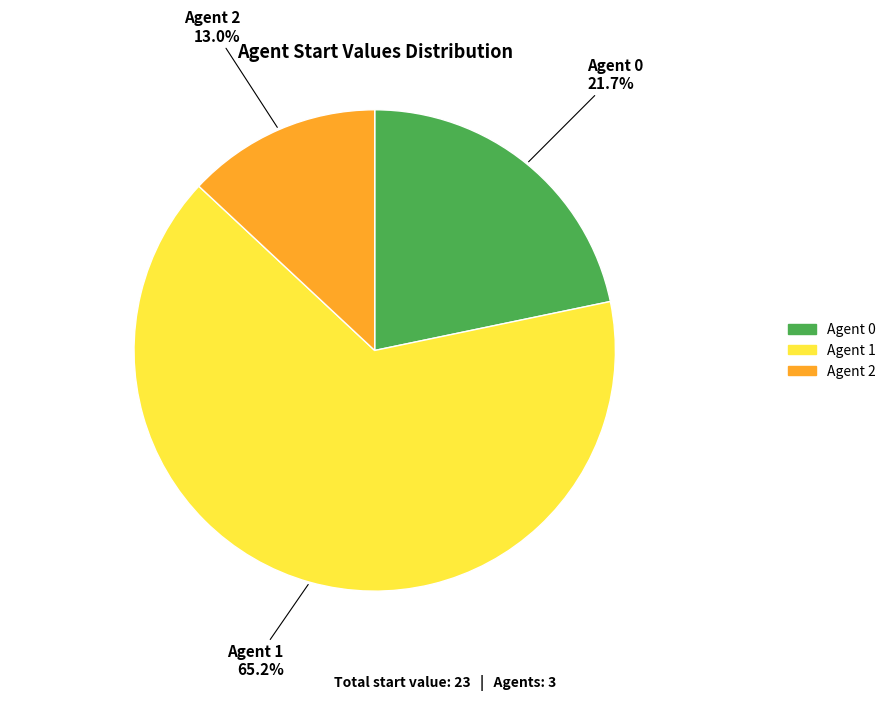

Which slice represents more than half of the pie?

Agent 1